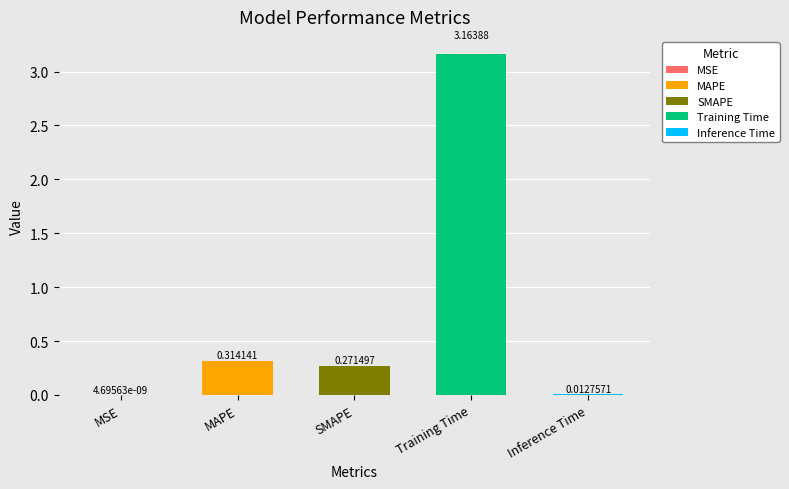

List the labels in order of value, largest first.

Training Time, MAPE, SMAPE, Inference Time, MSE